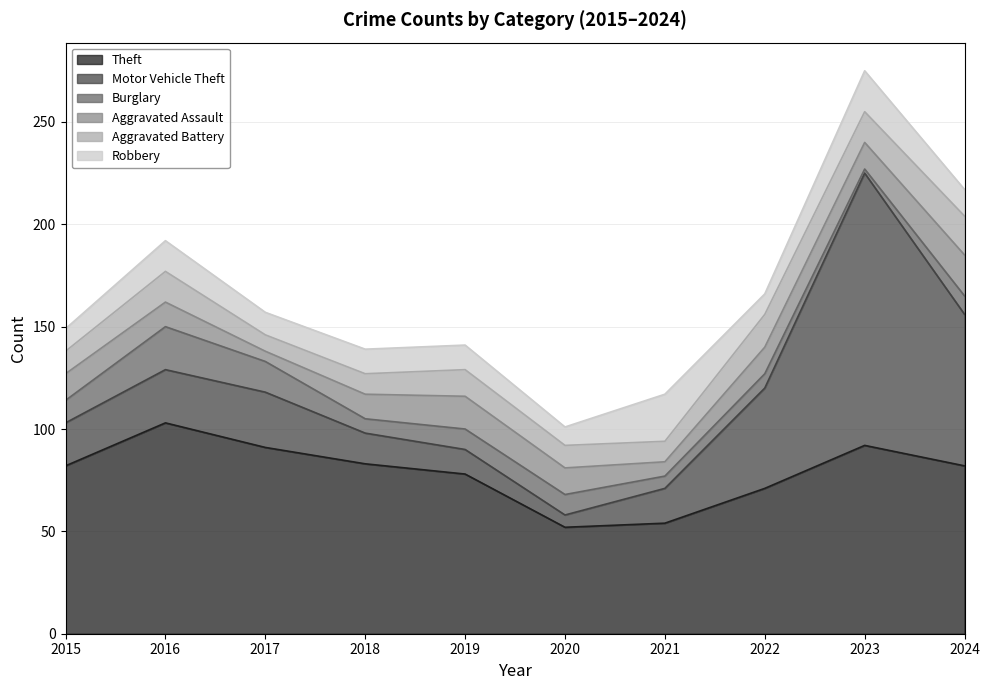

Is the value of Burglary at 2018 greater than the value of Aggravated Battery at 2015?

No